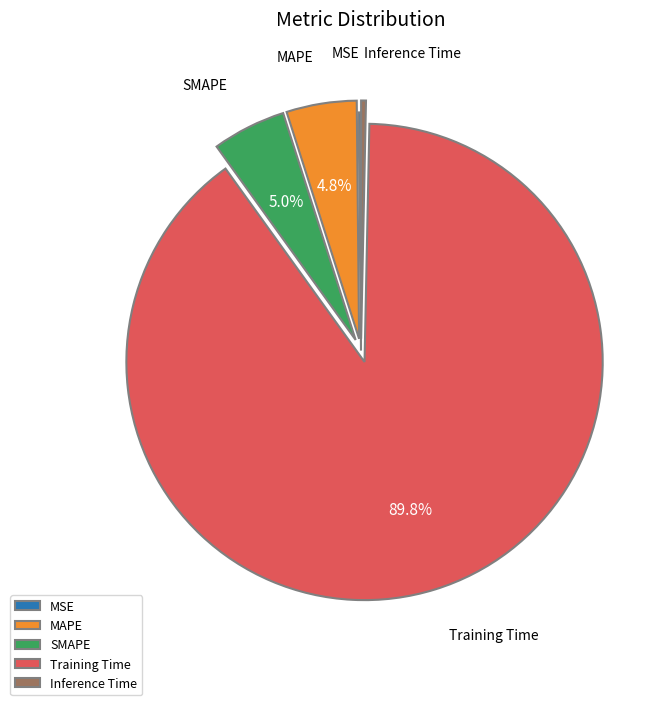

Which category has the biggest portion of the pie?

Training Time